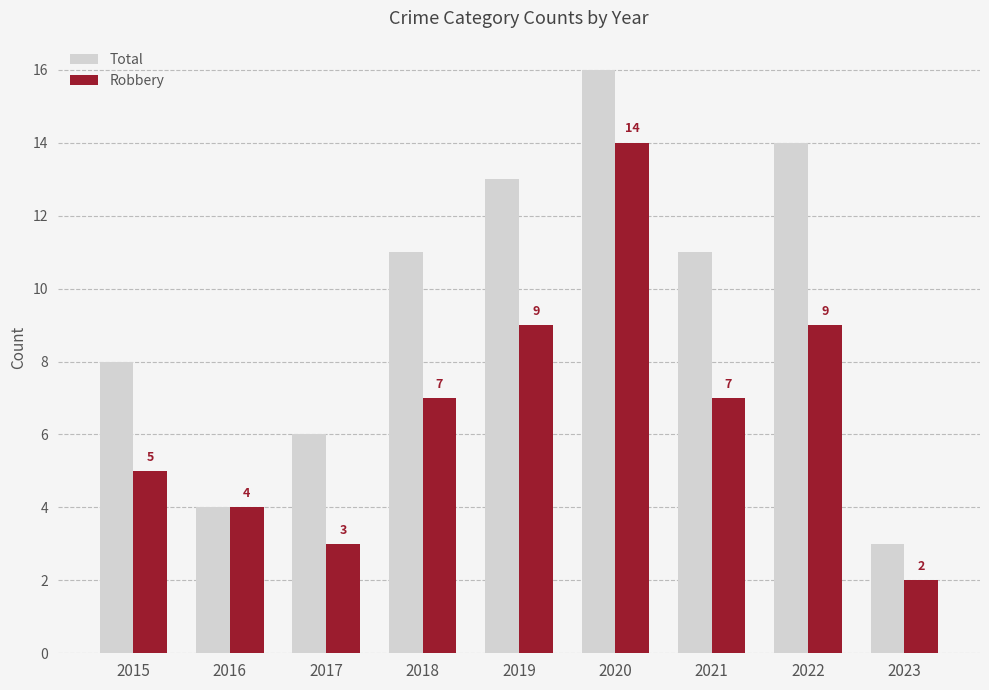

Reading left to right, extract all data points from this chart.

Total: 8	4	6	11	13	16	11	14	3
Robbery: 5	4	3	7	9	14	7	9	2